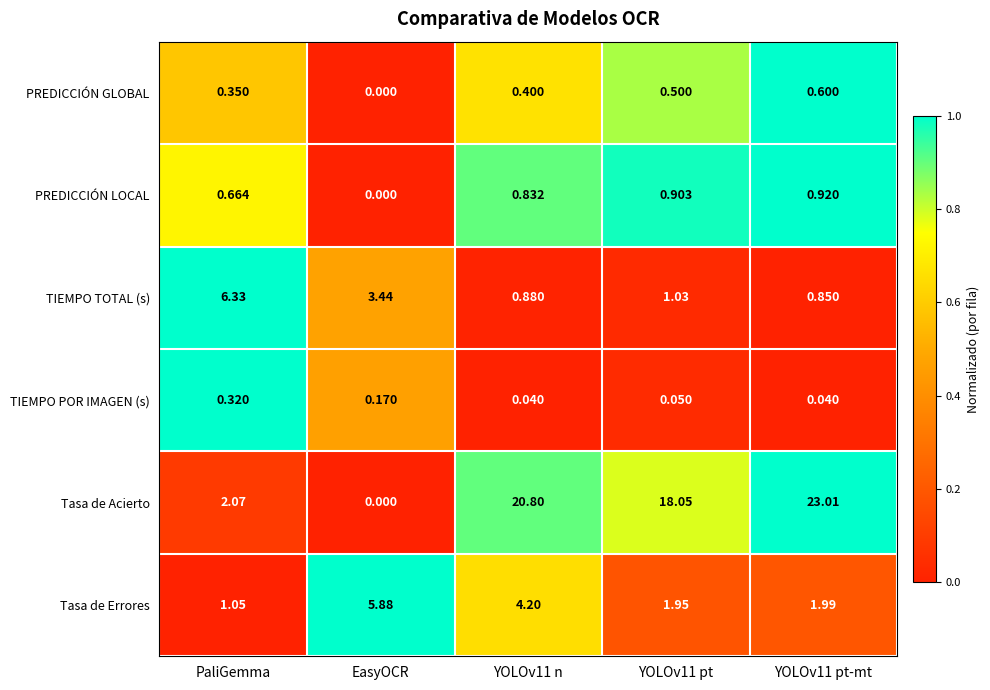

Which series has the widest spread of values?

Tasa de Acierto